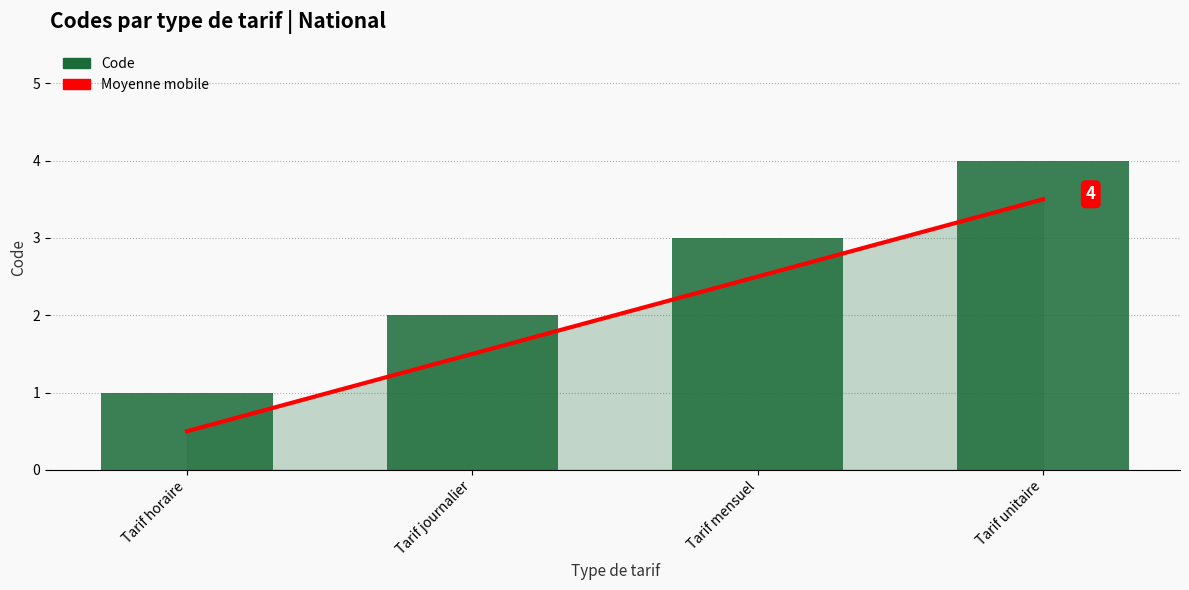

The Moyenne mobile series shows 3.5 at Tarif unitaire. True or false?

True